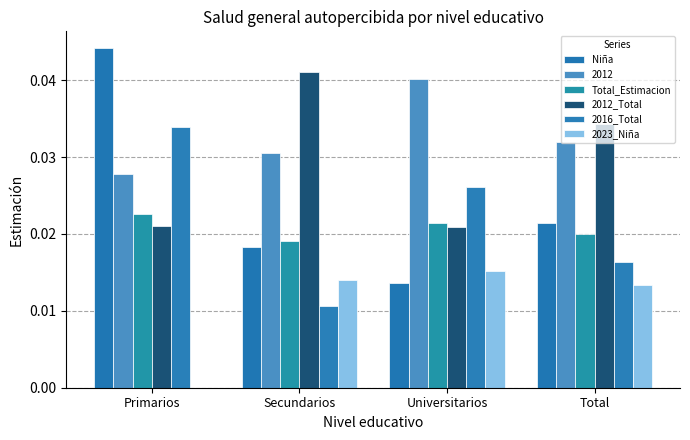

How many distinct data groups are displayed?

6